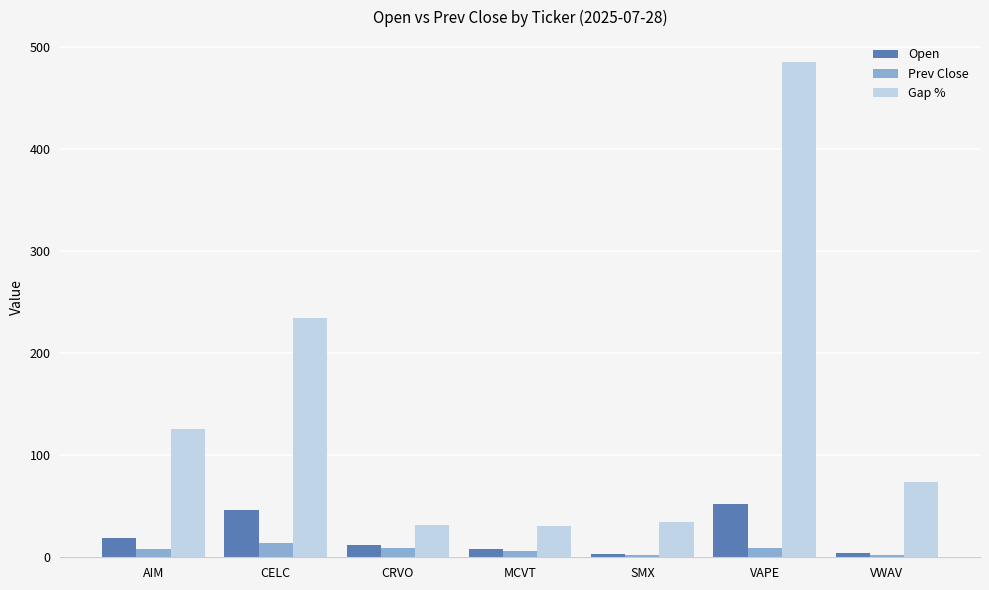

What is the sum of all Gap % values?

1017.0